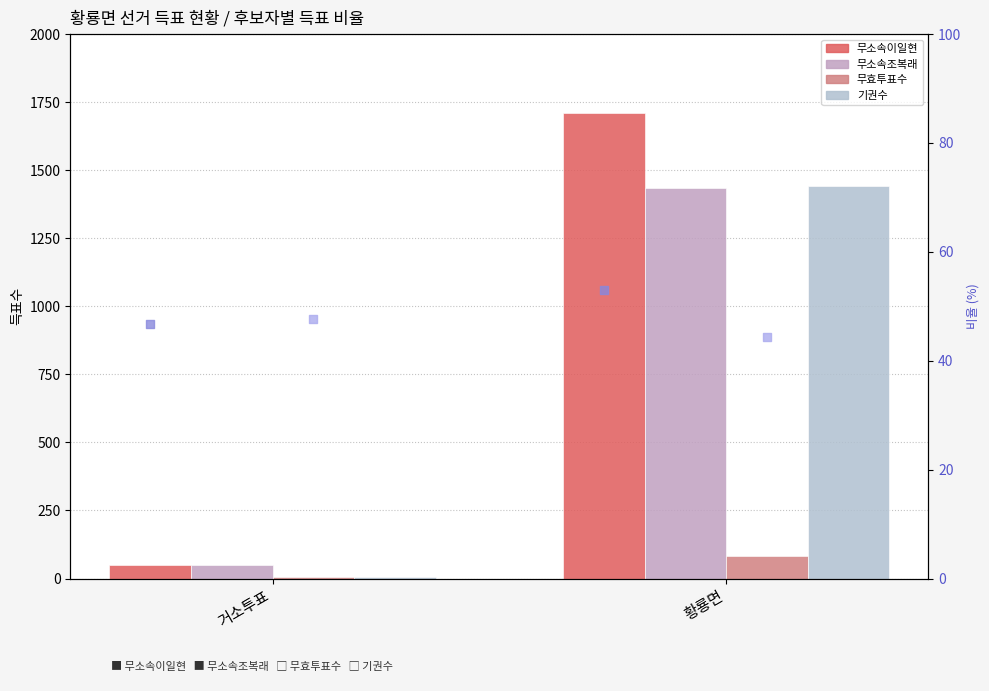

Which series has the largest total across all categories?

무소속이일현